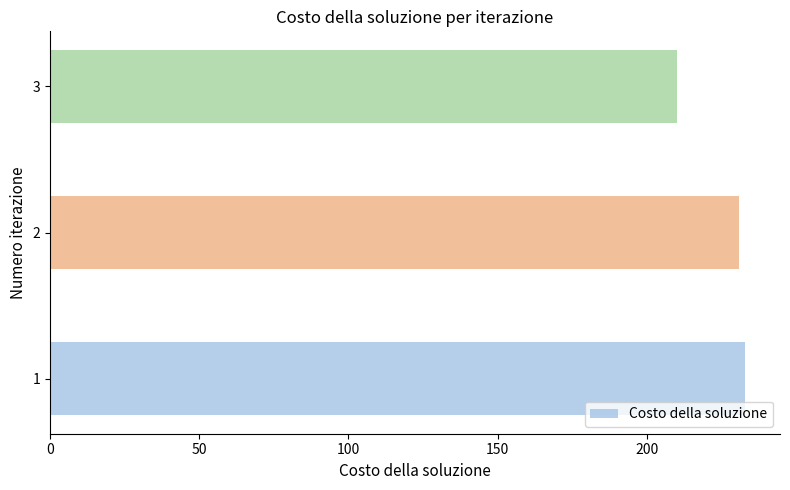

How many categories are shown in the chart?

3